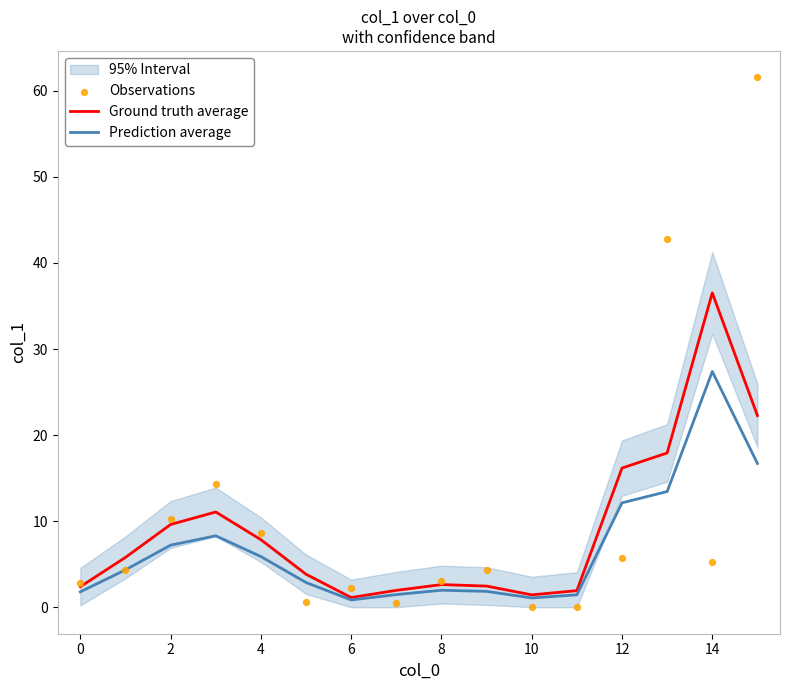

Which series contains the lowest Y value?

Observations